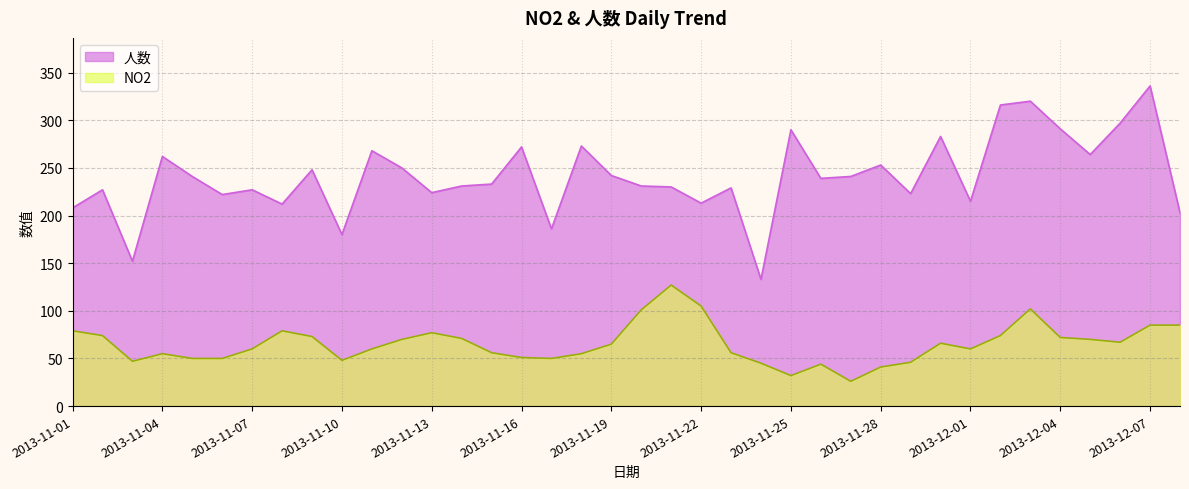

What is the highest value of the NO2 series?

127